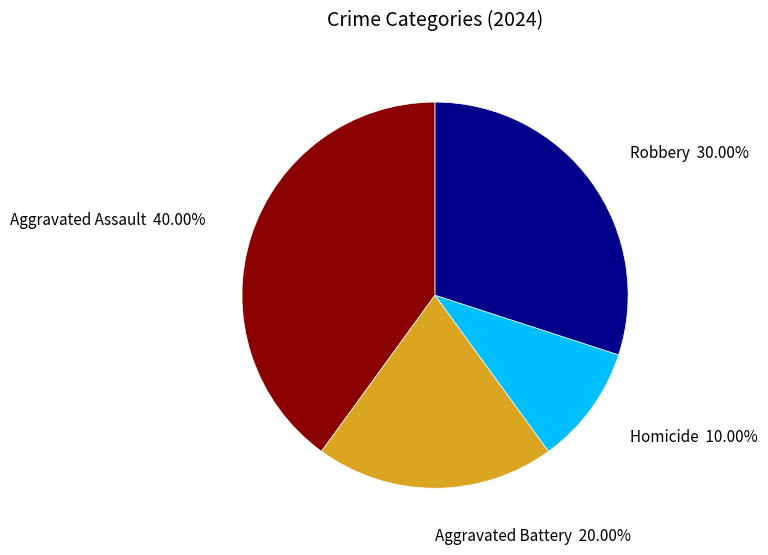

Approximately how many times larger is the value at Robbery compared to Aggravated Battery?

1.5